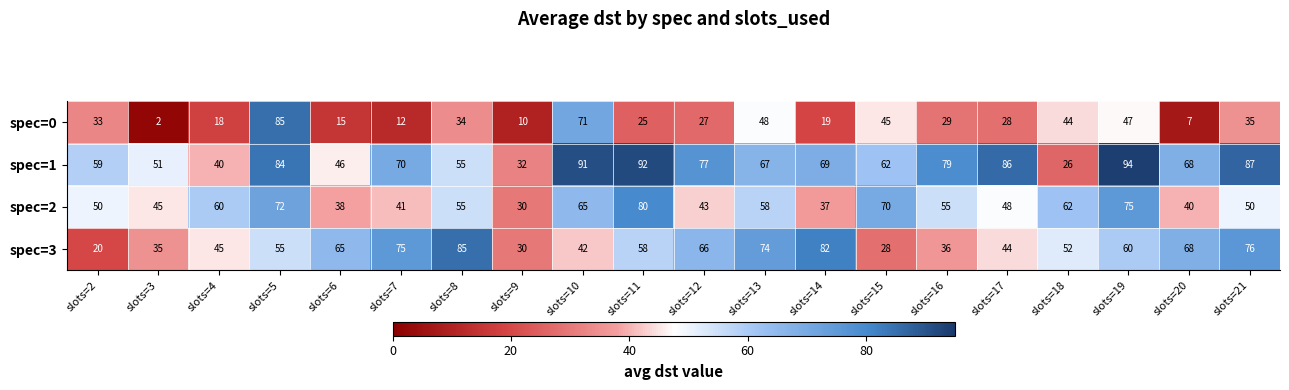

At which category is the sum across all series the highest?

slots=5